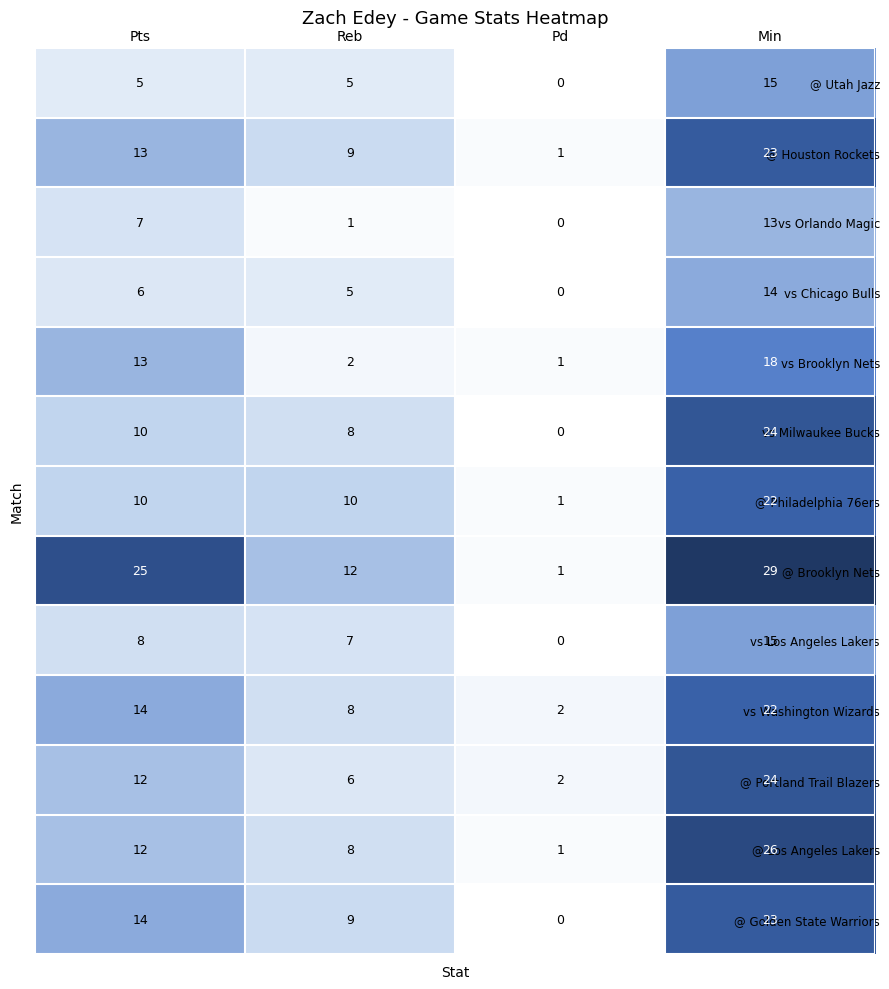

What is the difference between the vs Los Angeles Lakers values at Pts and Pd?

8